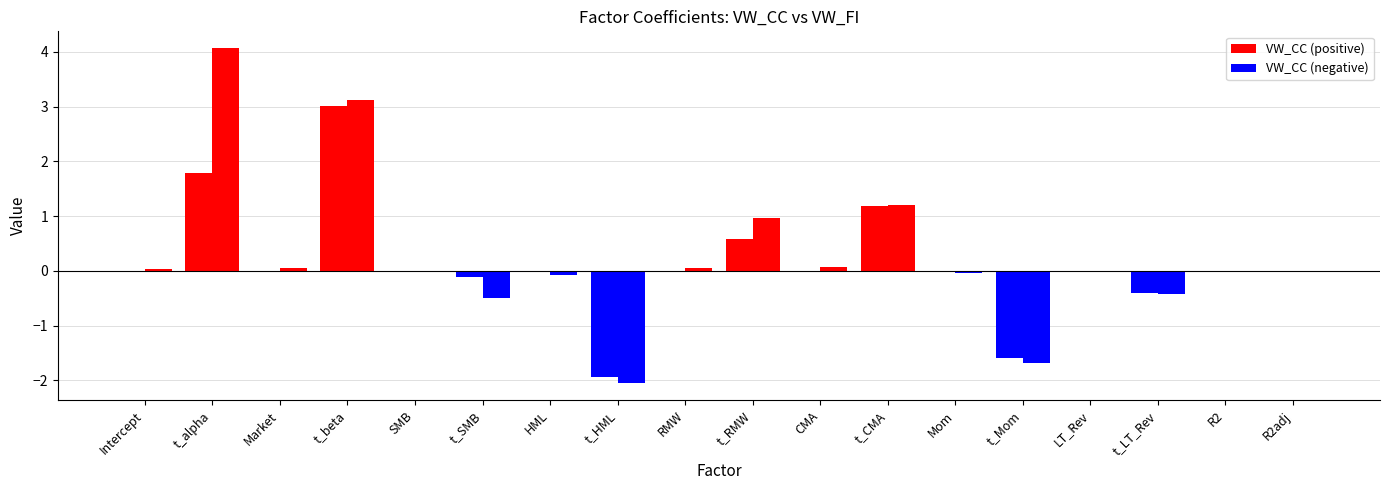

Is it true that VW_FI equals -1.7 at t_Mom?

True